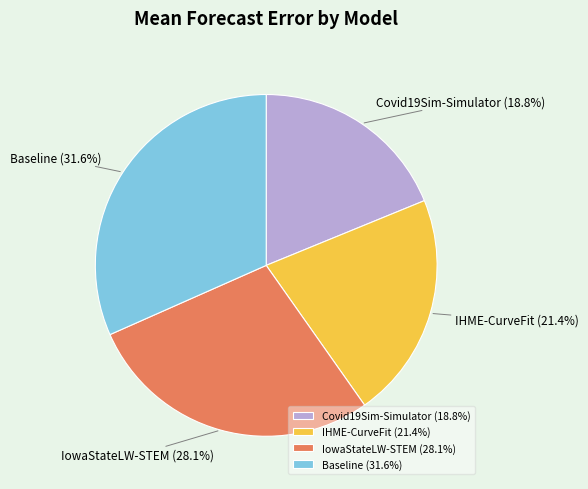

What percentage is the IHME-CurveFit slice, to the nearest percent?

21%